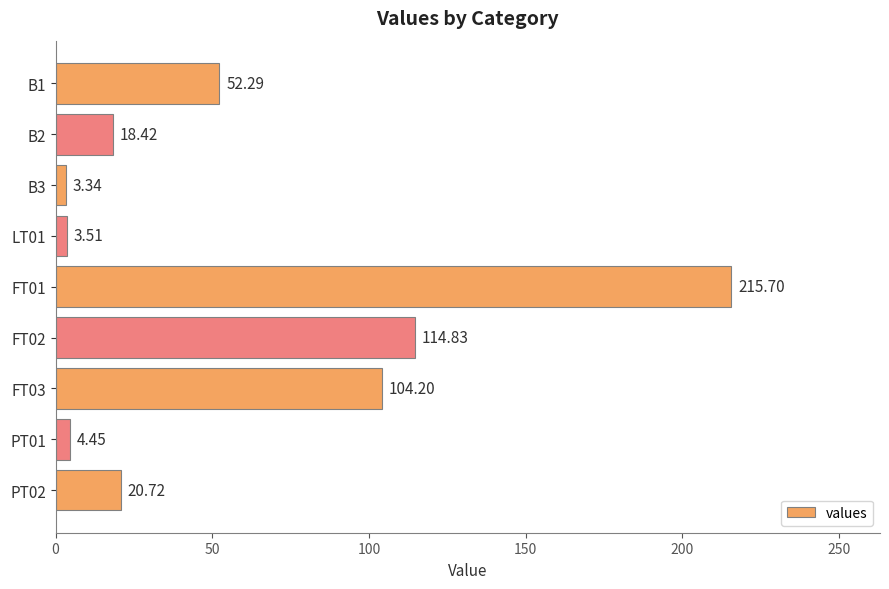

What is the average value?

59.7